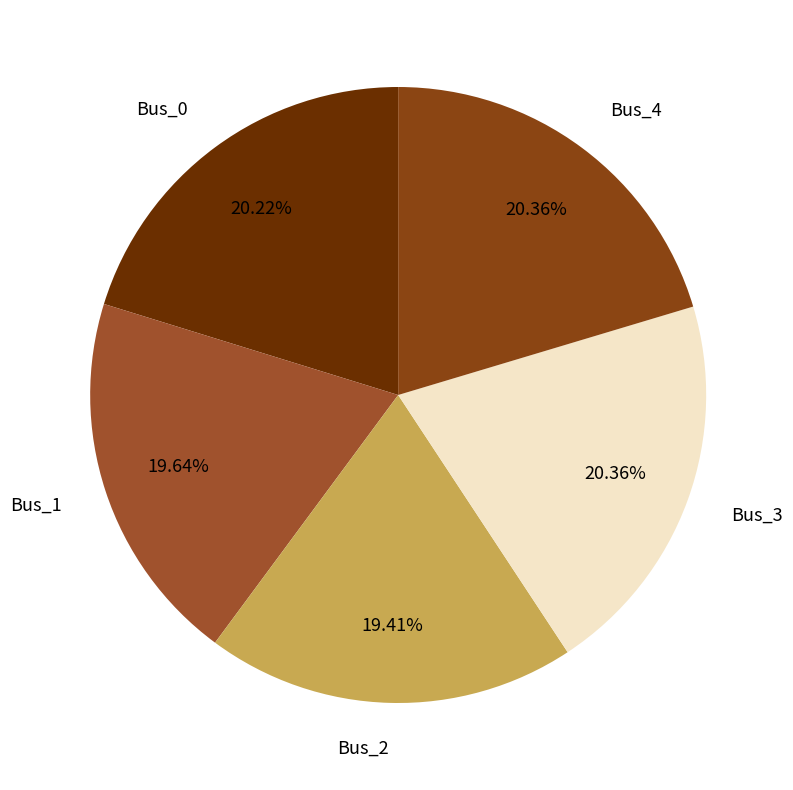

True or false: Bus_1 accounts for 20% of the total.

True